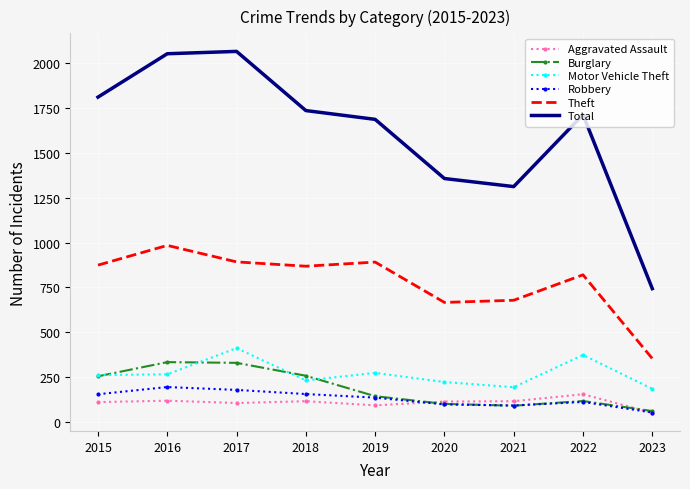

True or false: Motor Vehicle Theft and Total intersect in this chart.

False